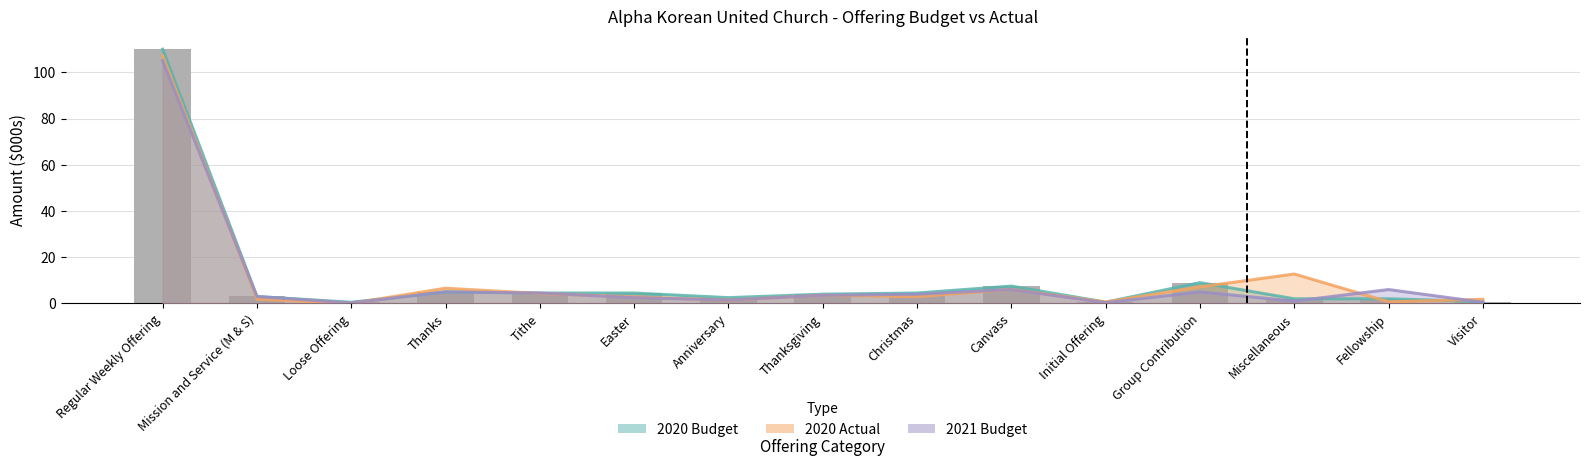

List the series in order of their peak value, lowest first.

2021 Budget, 2020 Actual, 2020 Budget